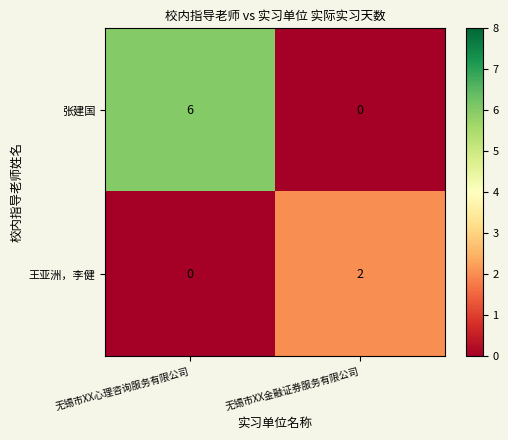

At 无锡市XX金融证券服务有限公司, list the series in order from largest to smallest.

王亚洲，李健, 张建国